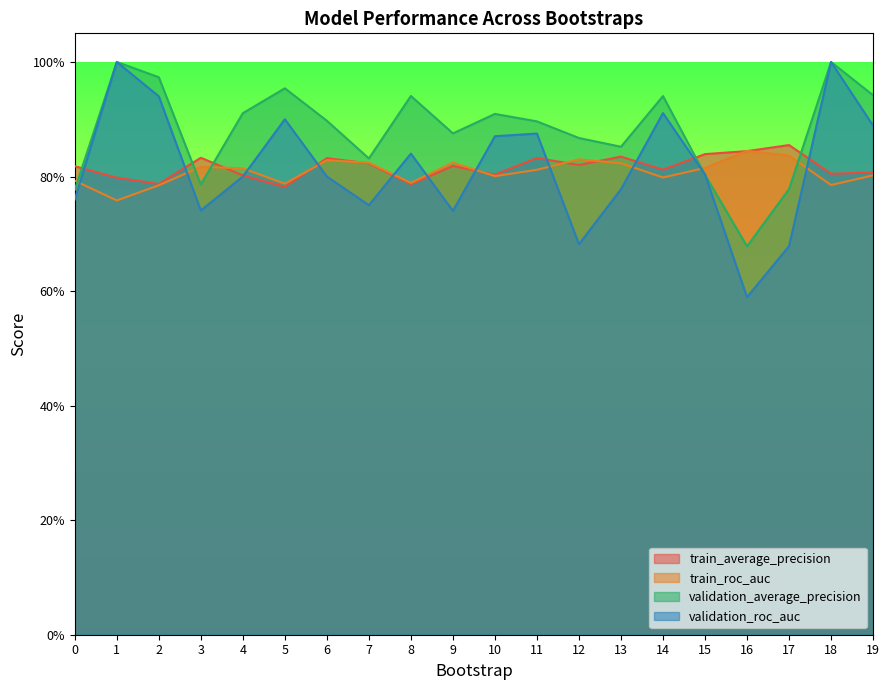

True or false: train_roc_auc has a value of 0.4 at 13.

False